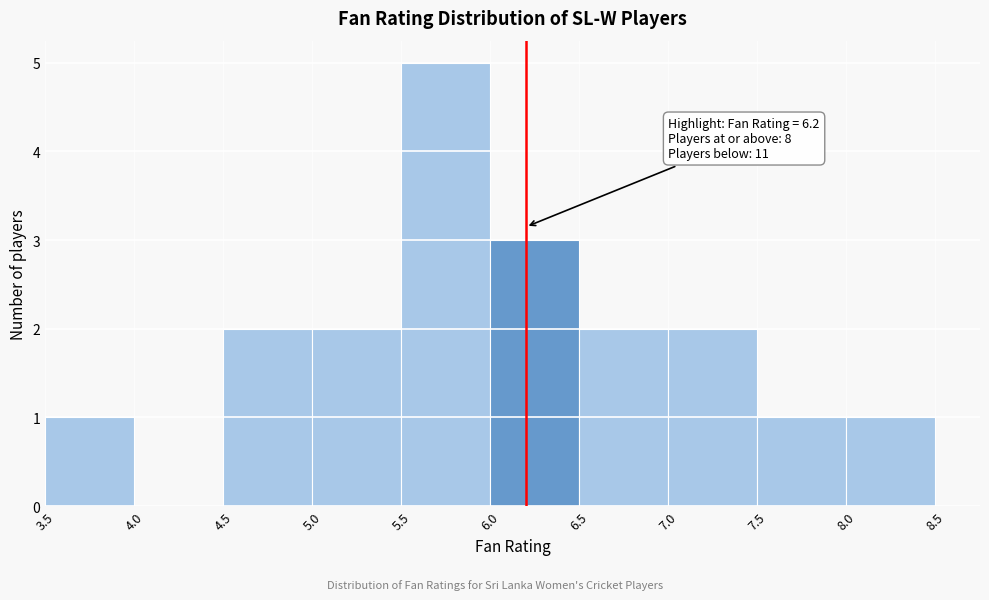

Over which range of the x-axis is the bar tallest?

5.5 to 6.0